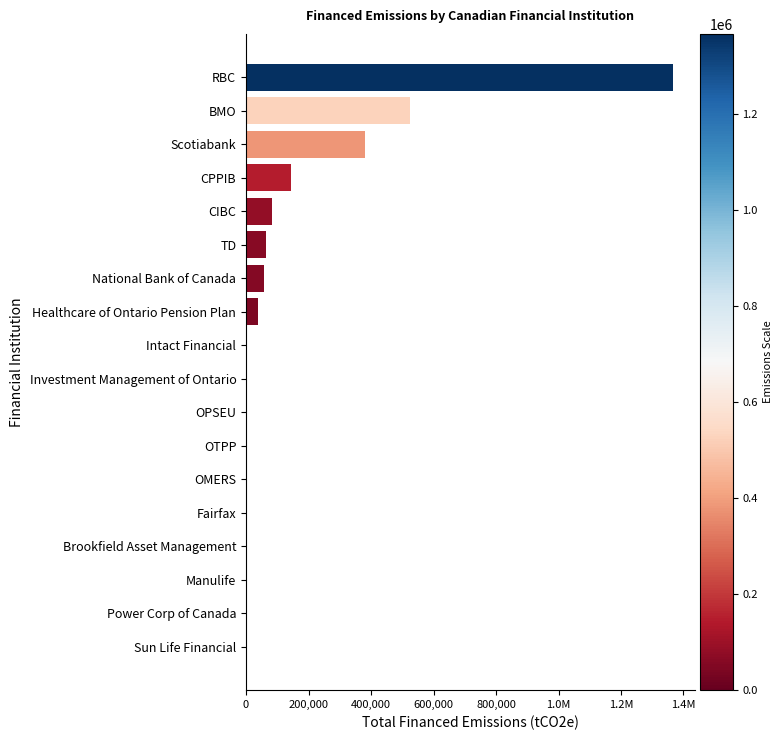

Does the chart contain stacked bars?

No